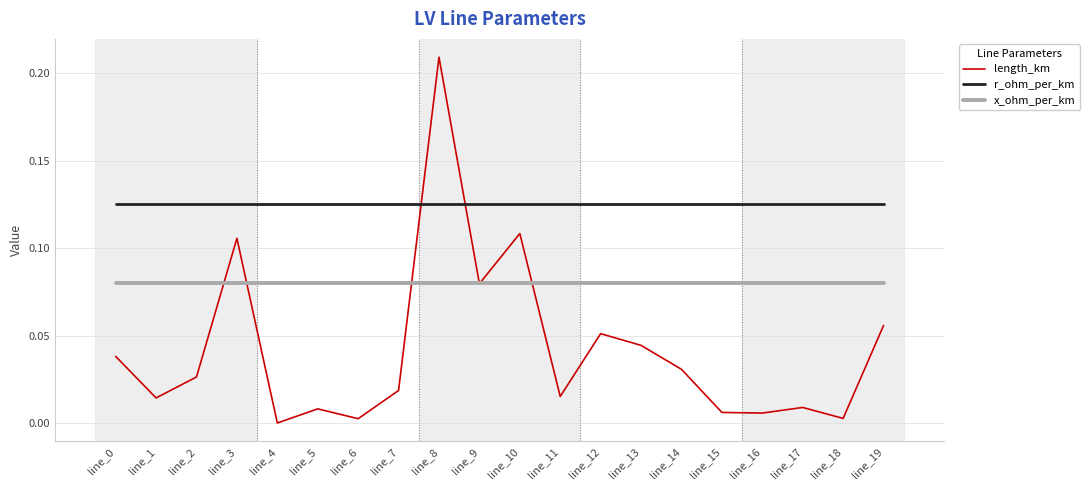

Where is length_km nearest to the value 0?

line_4